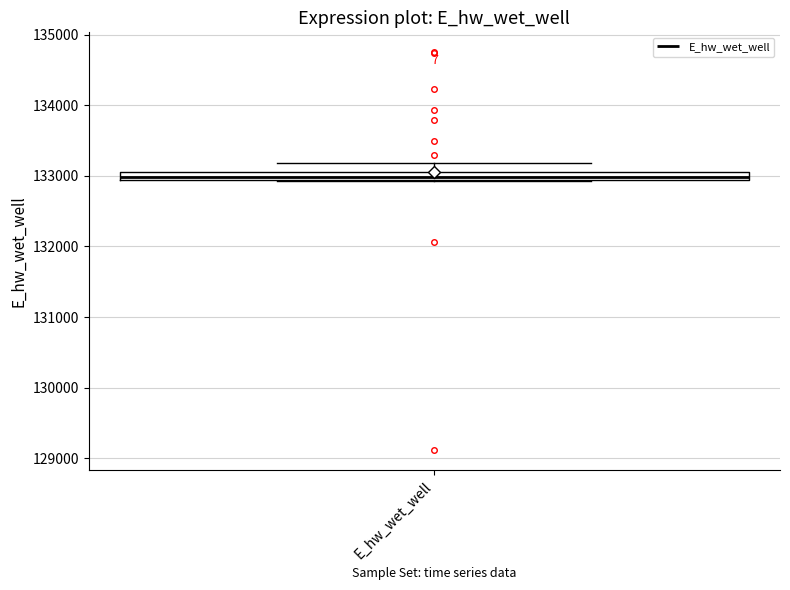

Where is the upper edge of the box for E_hw_wet_well on the y-axis? The values are not printed on the chart, so give them approximately, as read against the axis.

133000